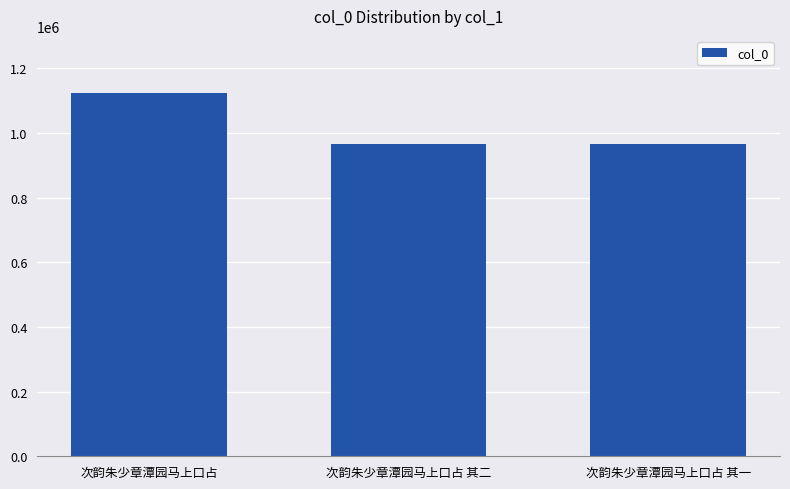

What is the label of the 2nd bar from the left?

次韵朱少章潭园马上口占 其二